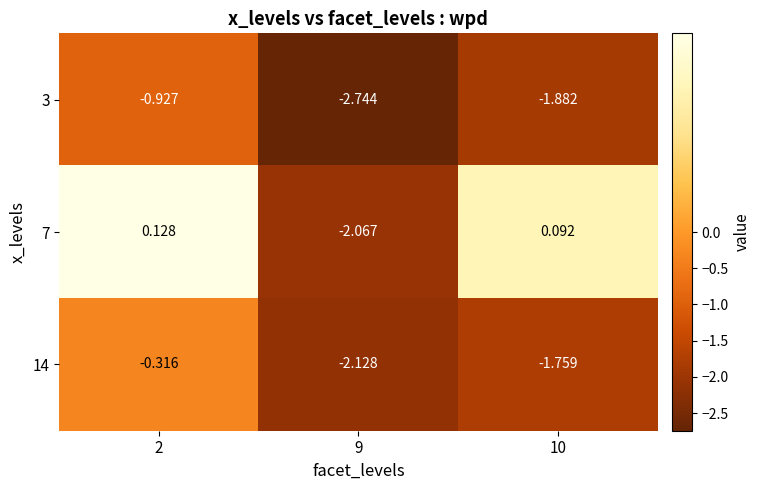

How many values in the 14 series exceed -1?

1